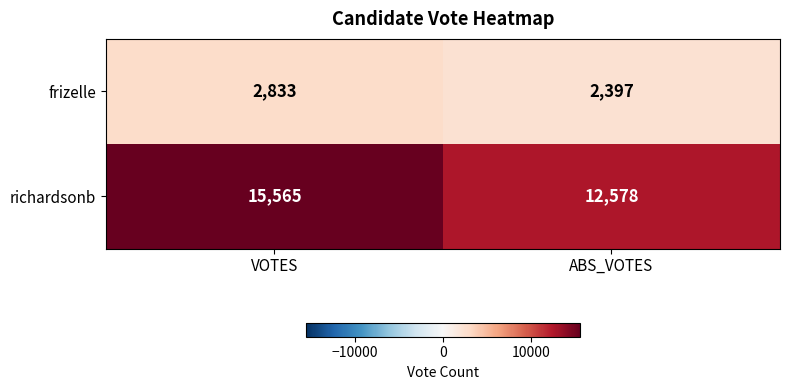

Which label corresponds to the smallest value in the chart?

ABS_VOTES